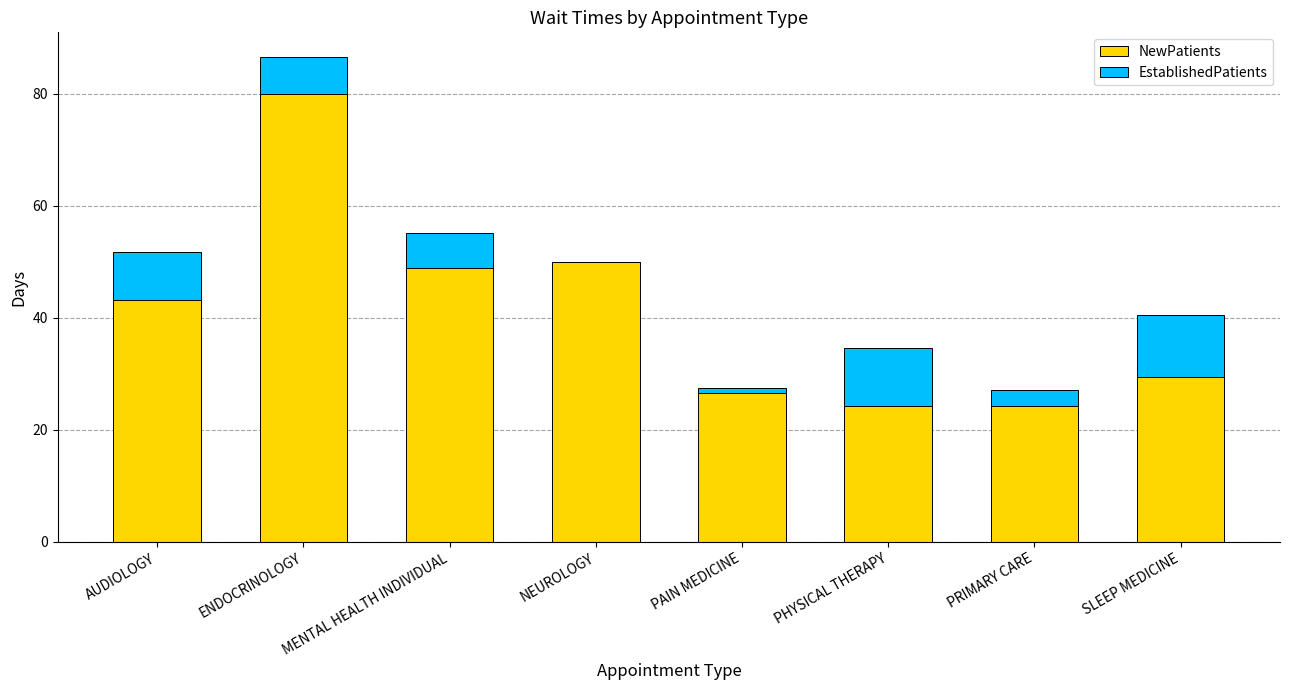

Where is NewPatients nearest to the value 52?

NEUROLOGY